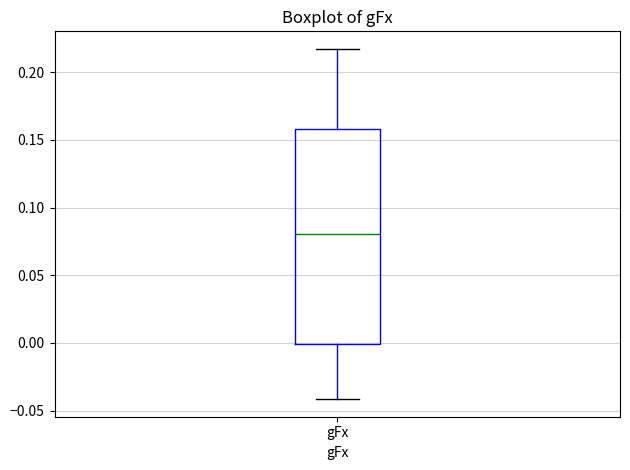

Where is the lower edge of the box for gFx on the y-axis? The values are not printed on the chart, so give them approximately, as read against the axis.

0.000